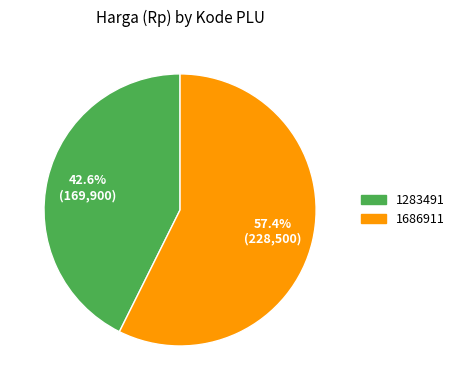

The 1686911 slice represents 68% of the pie. True or false?

False